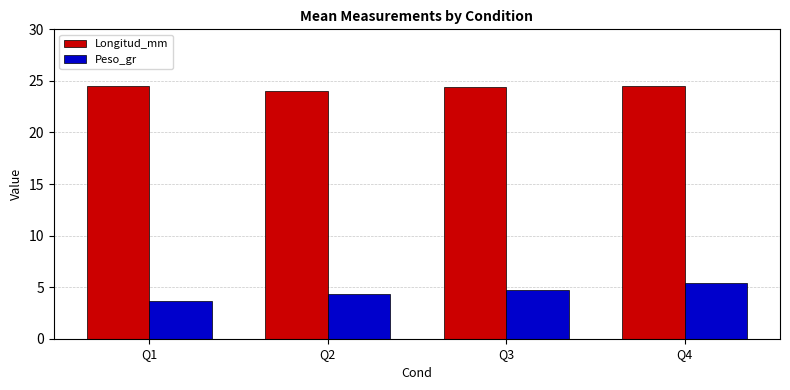

What is the spread (max minus min) of values at Q1?

20.8